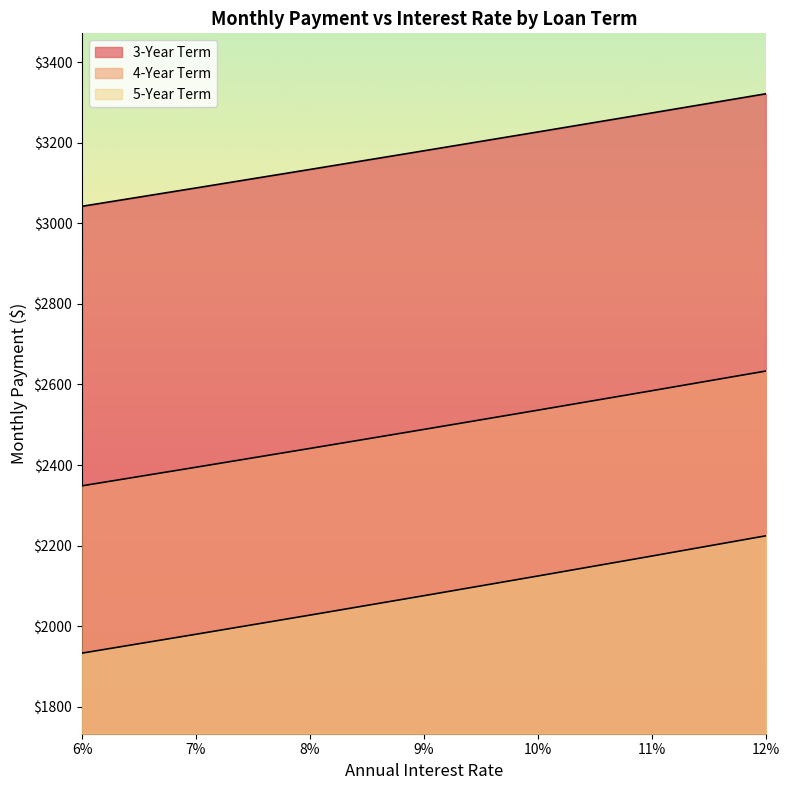

True or false: 3-Year Term and 5-Year Term intersect in this chart.

False